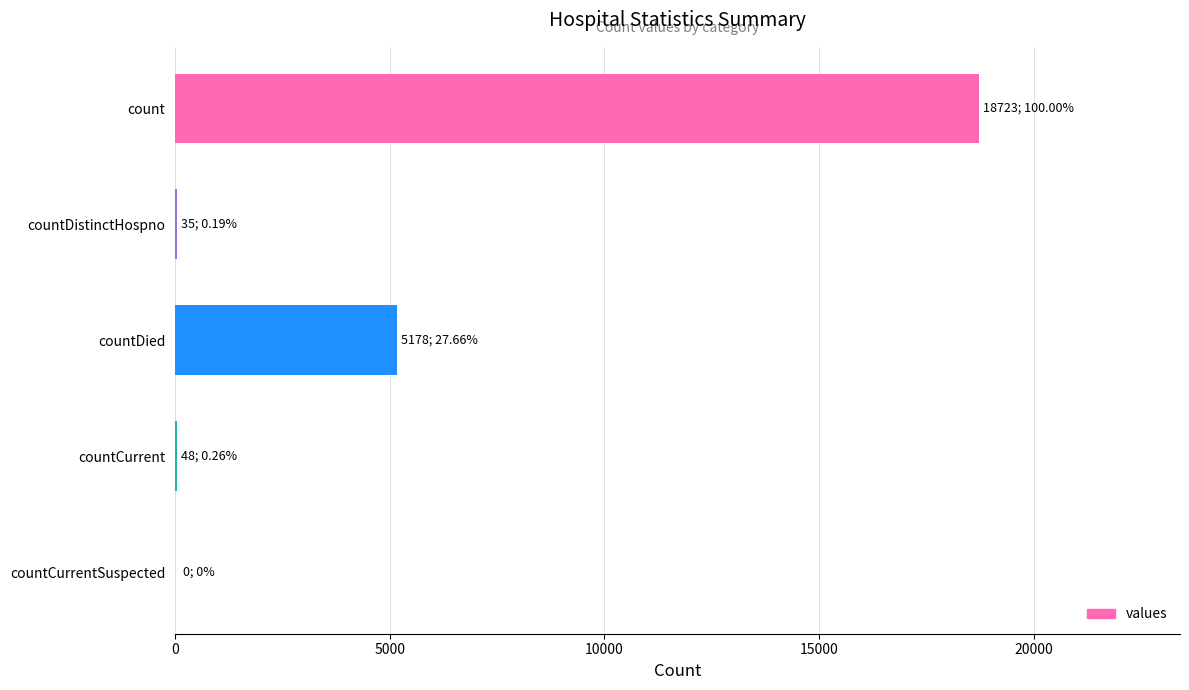

What is the sum of the values at count and countDied?

23901